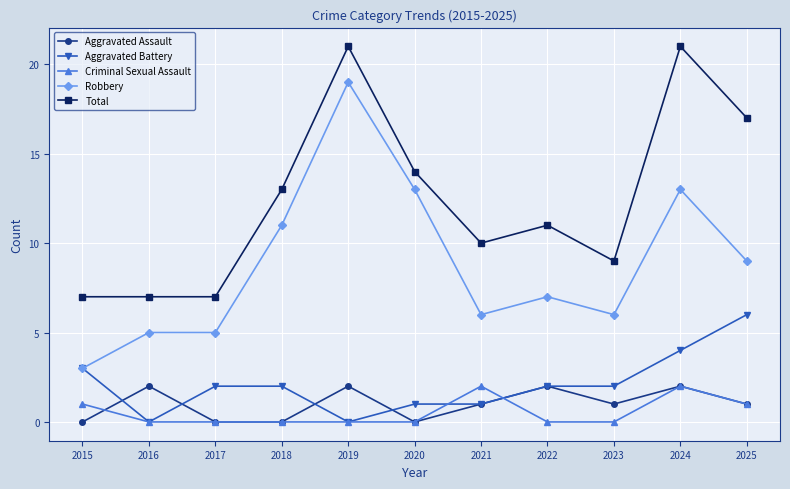

Where does the Aggravated Assault series first go above 1?

2016